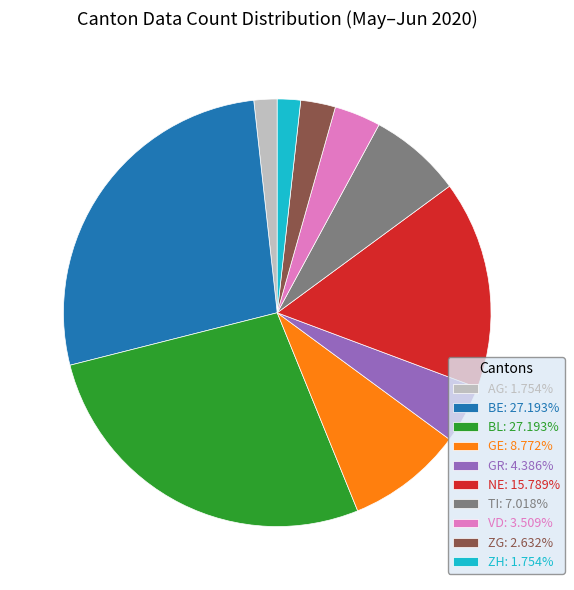

Does any single category account for the majority?

No